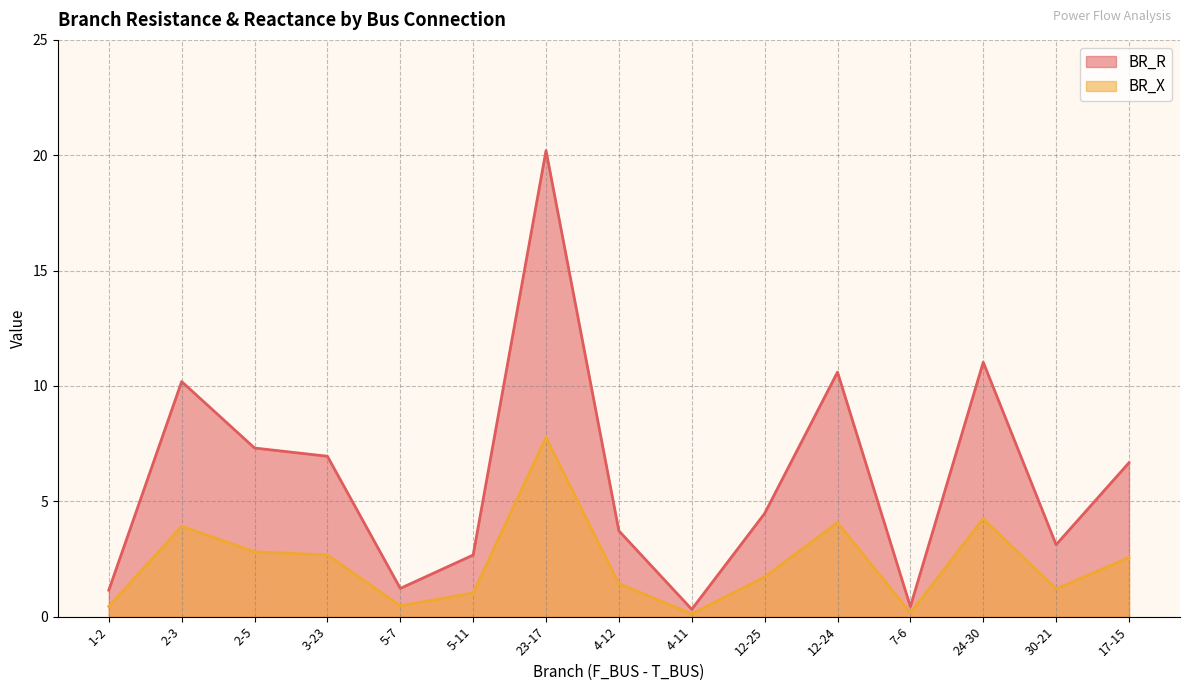

What is the difference between the maximum and minimum values in the BR_X series?

7.6